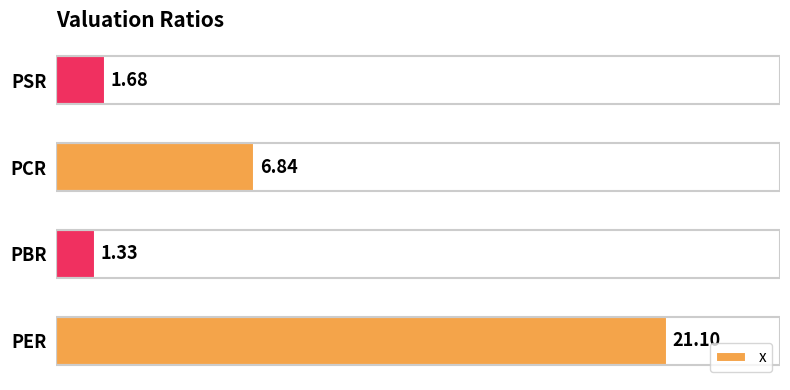

What is the difference between the maximum and minimum values?

19.8